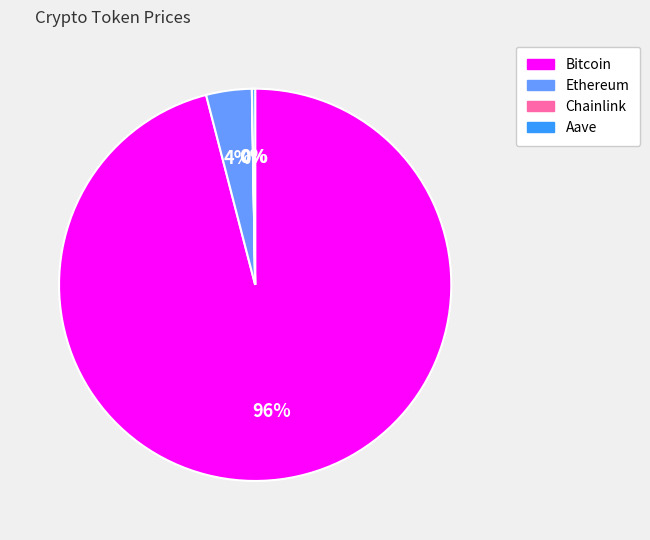

Does Ethereum account for over 50% of the chart?

No